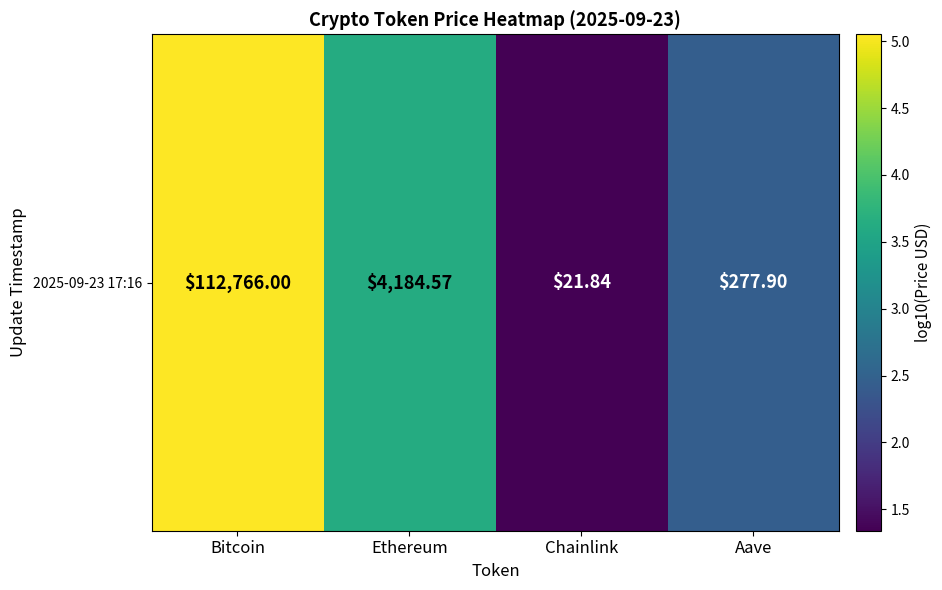

The chart shows a value of 3.6 at Ethereum. True or false?

True